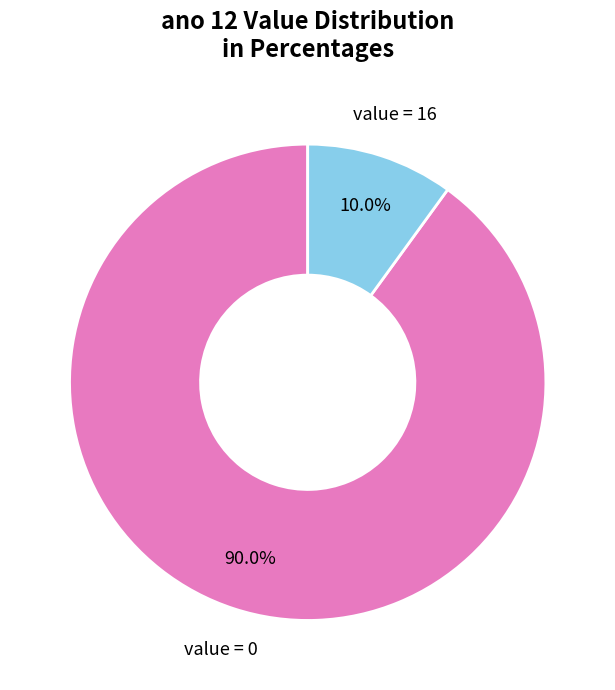

Rank the categories by value from lowest to highest.

value = 16, value = 0